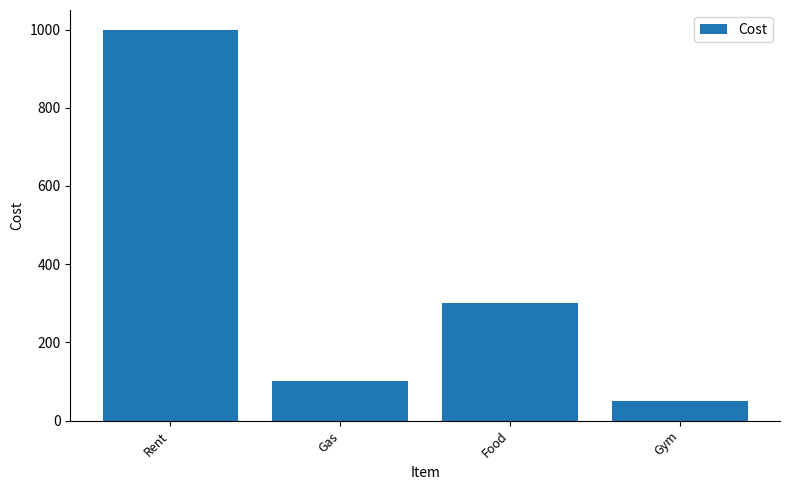

How many categories are shown in the chart?

4